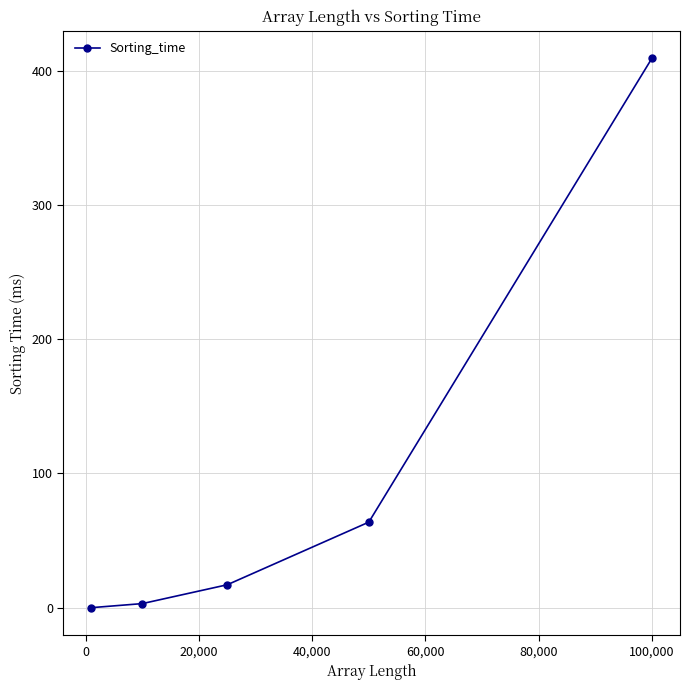

What is the value of the 4th point from the left?

63.8